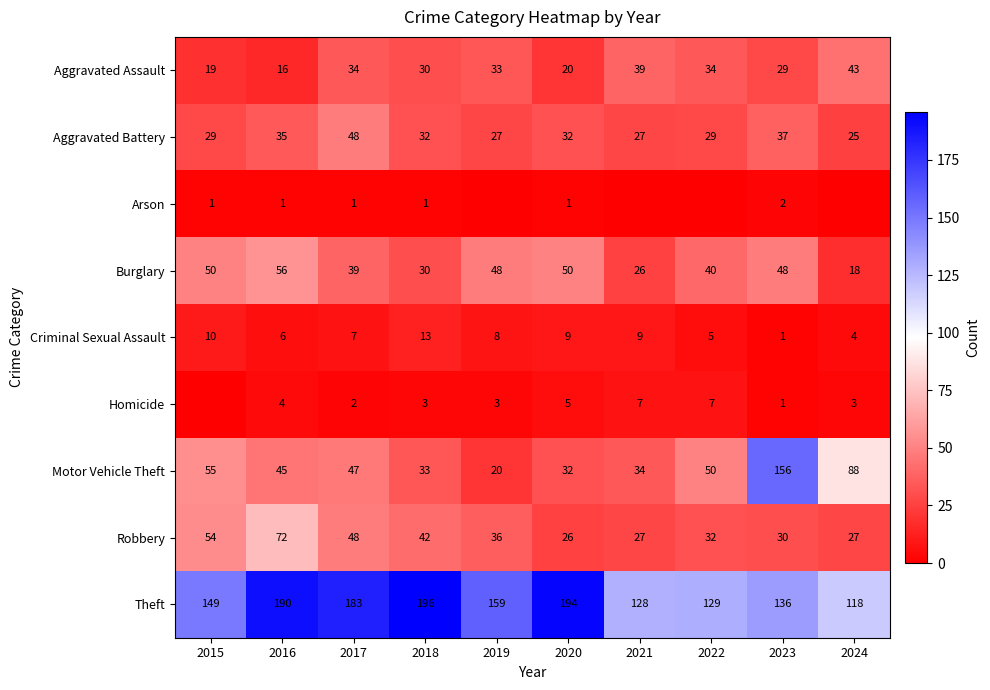

Where does the Robbery series first go above 36?

2015